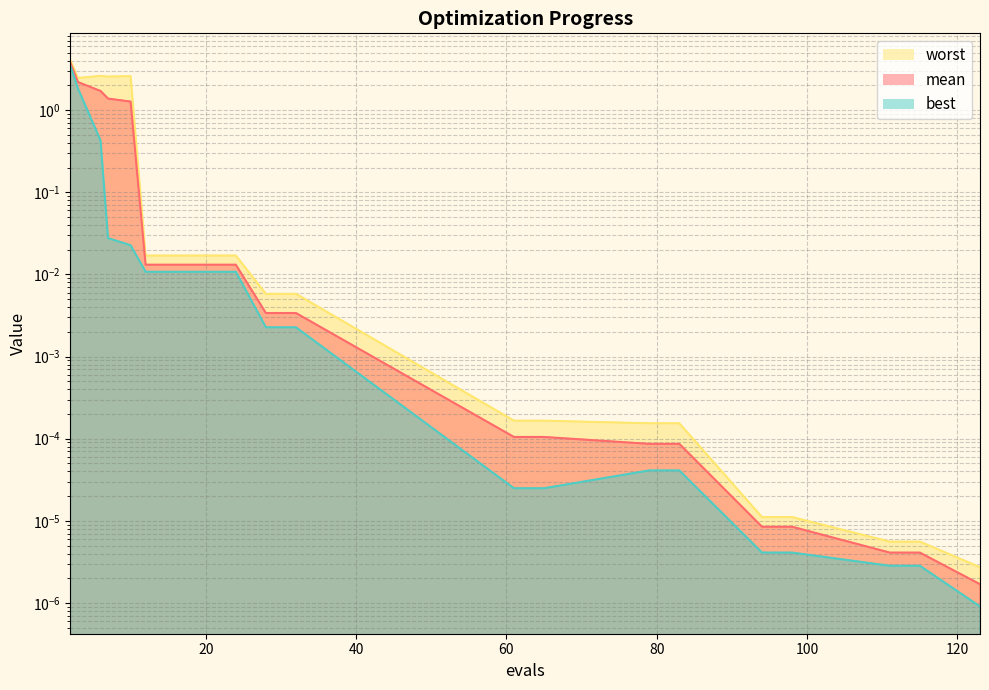

True or false: best and worst cross at least once.

False